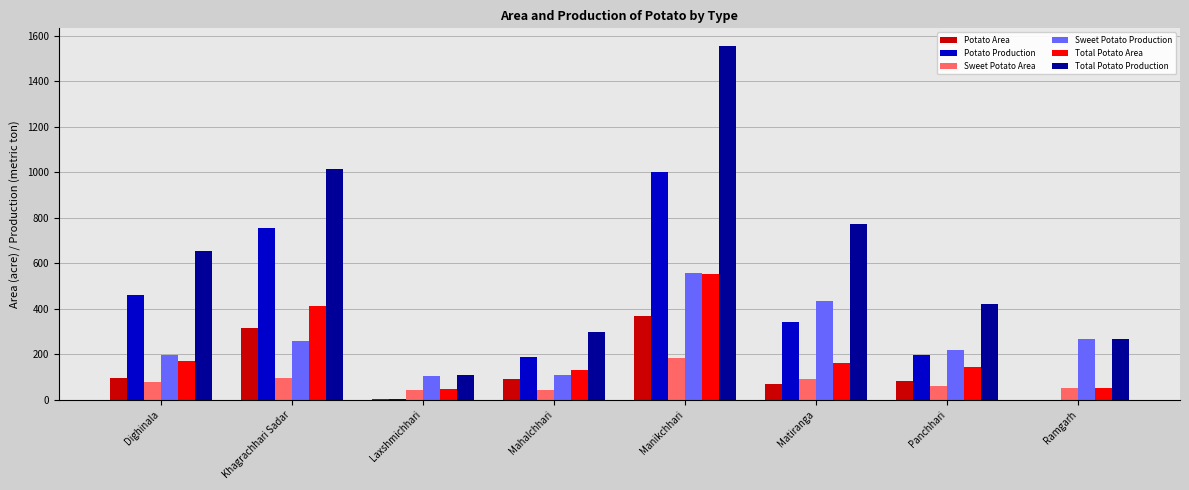

What is the sum of all Potato Area values?

1029